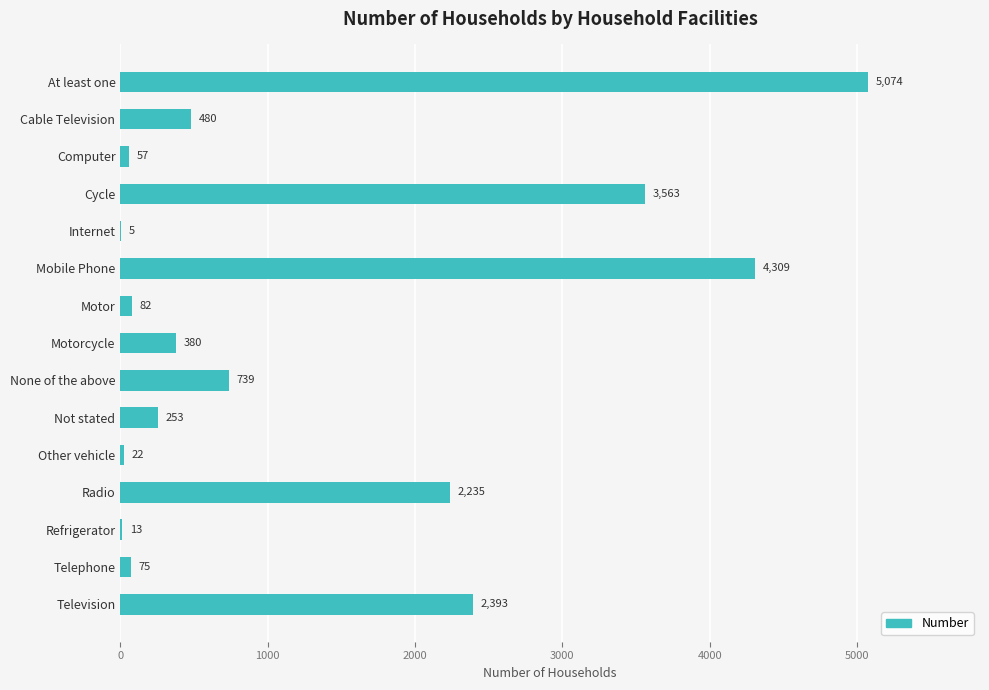

What is the change in value from Internet to None of the above?

+734